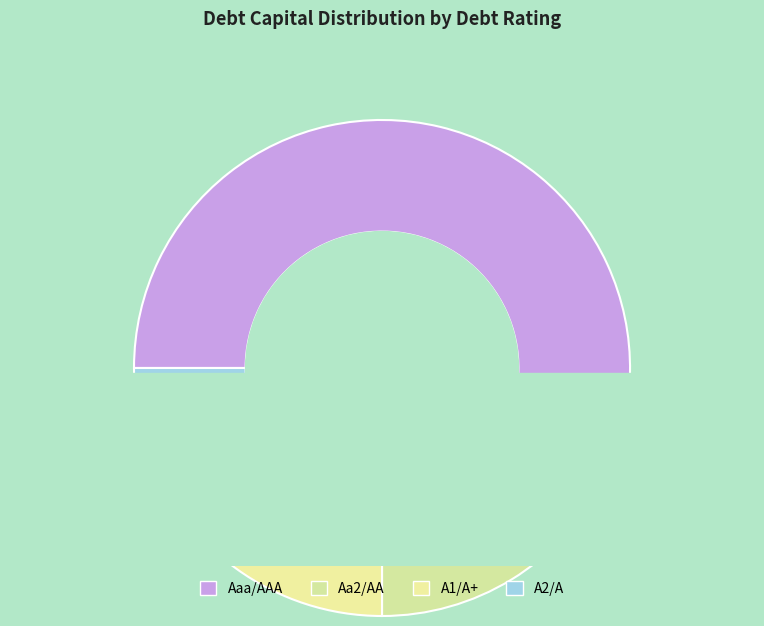

How many segments does this pie chart have?

4